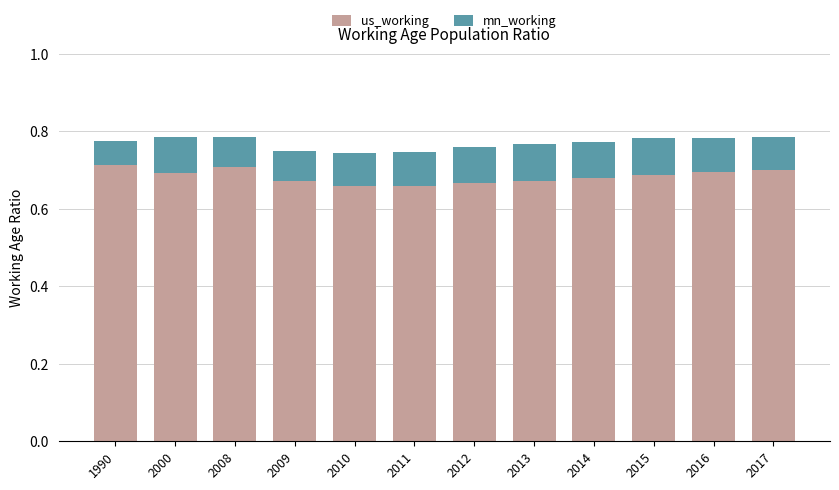

The us_working series shows 0.3 at 2000. True or false?

False